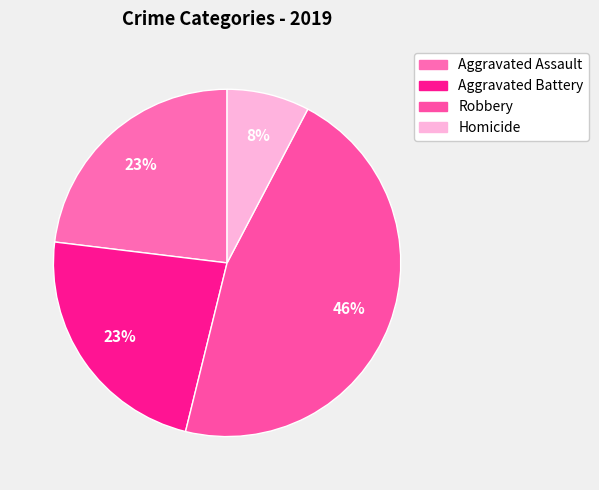

Is there any slice that represents more than half of the pie?

No